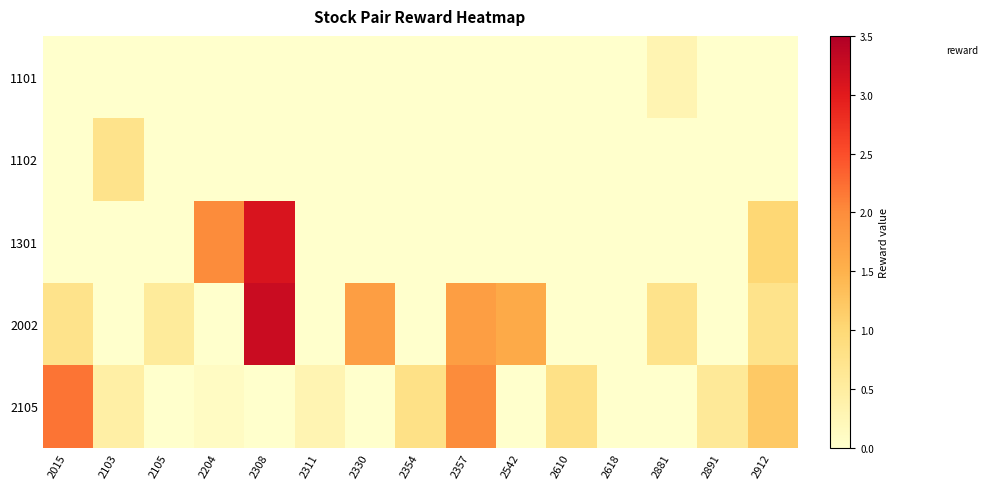

List the series in order of their peak value, highest first.

2002, 1301, 2105, 1102, 1101